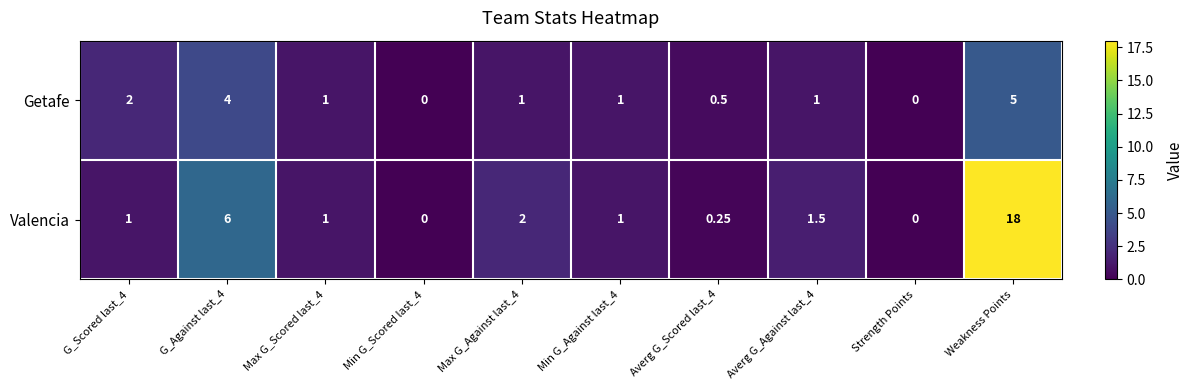

How many values in Getafe are above zero?

8